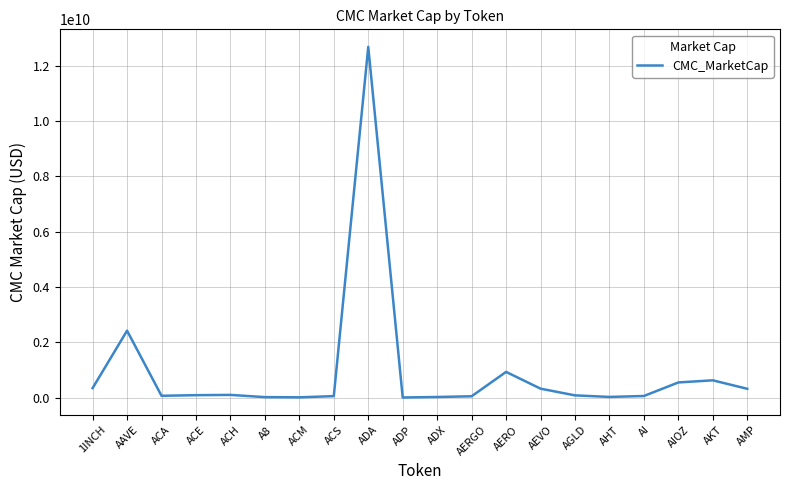

Which label corresponds to the largest value in the chart?

ADA